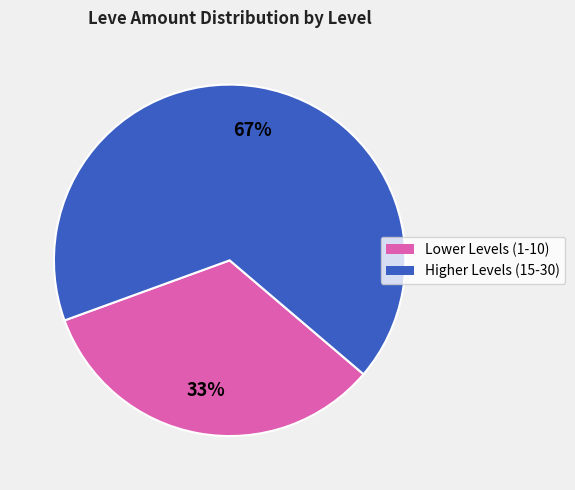

How many segments does this pie chart have?

2